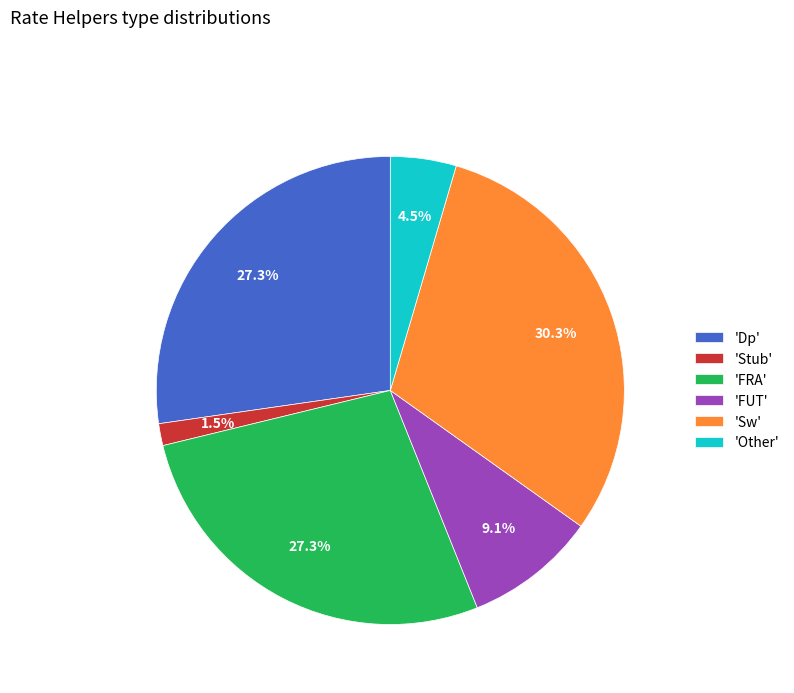

Is there any slice that represents more than half of the pie?

No